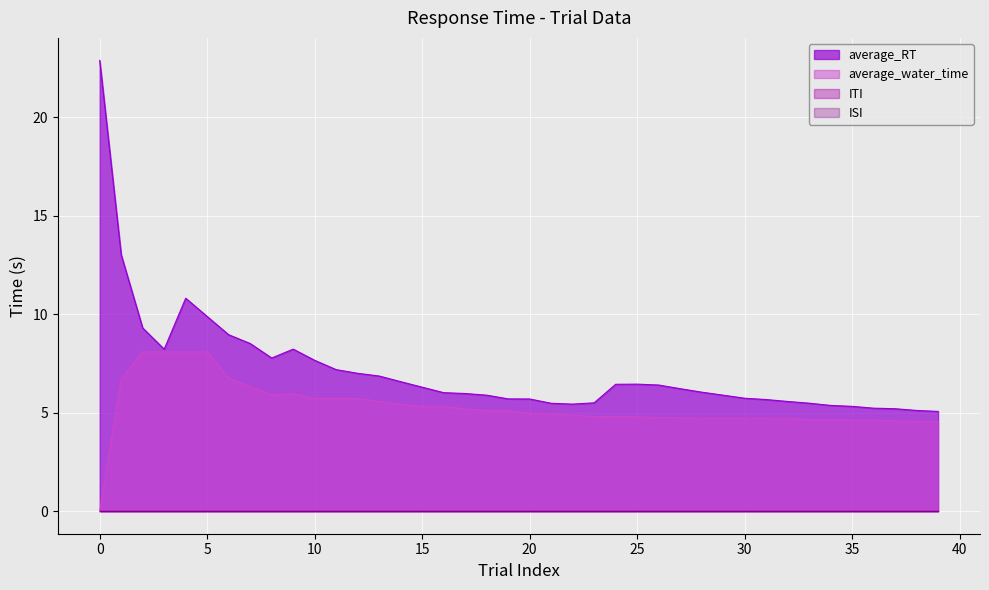

What is the average value of the average_water_time series?

5.3